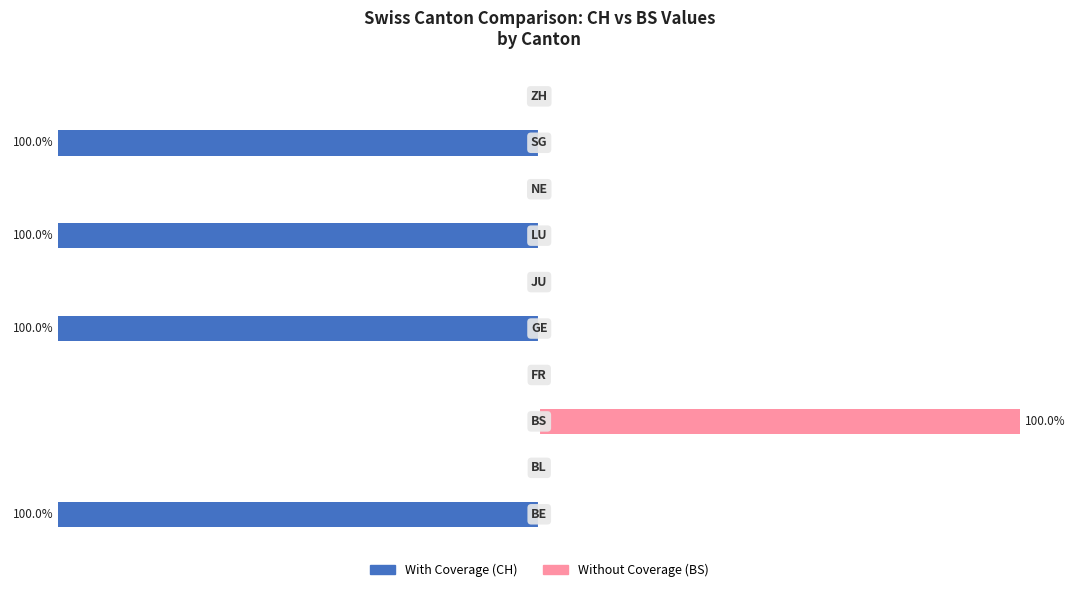

Is it true that Without Coverage equals 0 at 7?

True